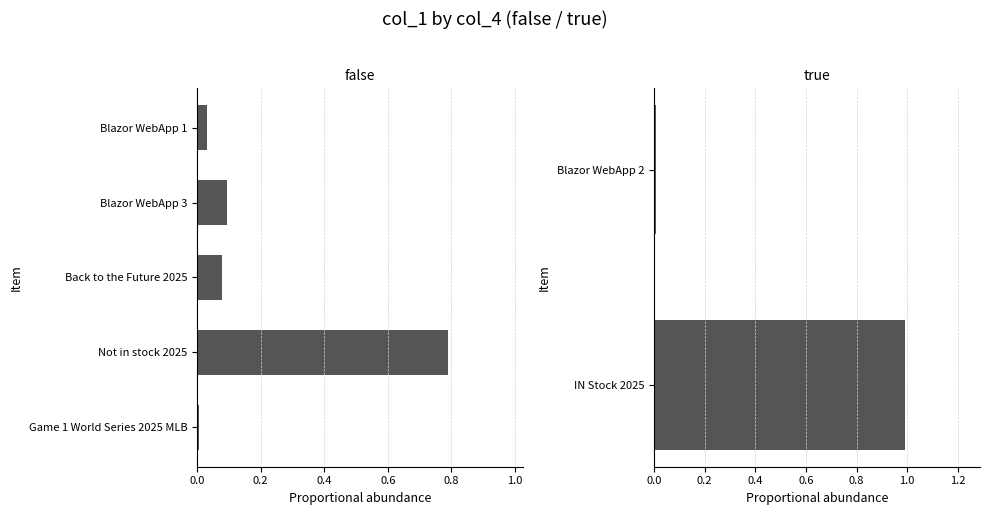

List the labels in order of value, smallest first.

Game 1 World Series 2025 MLB, Blazor WebApp 1, Back to the Future 2025, Blazor WebApp 3, Not in stock 2025